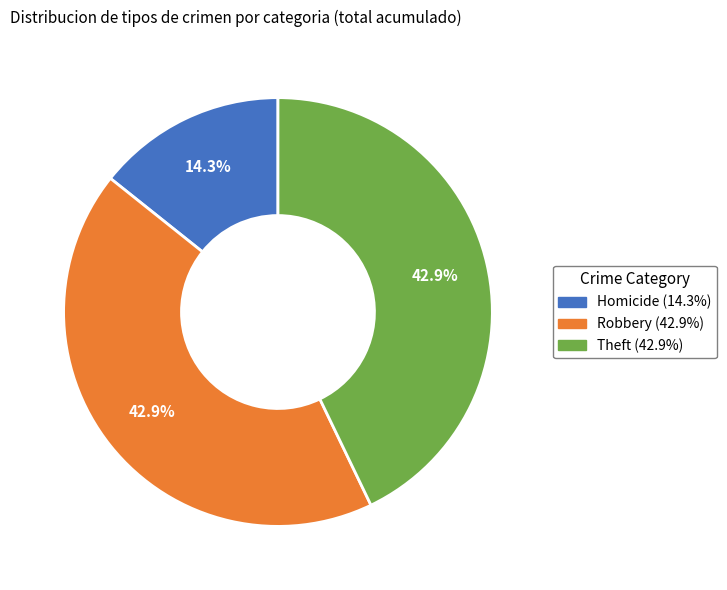

Which category has the smallest portion of the pie?

Homicide